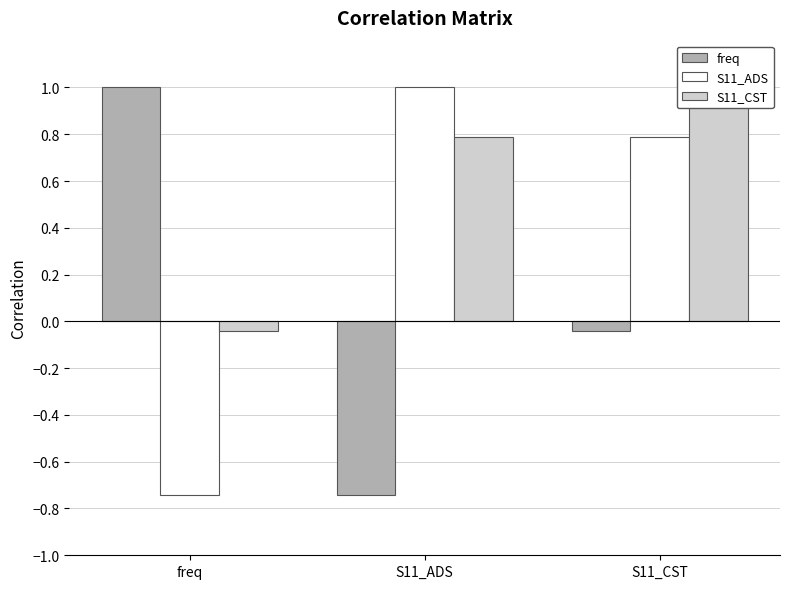

At S11_ADS, list the series in order from smallest to largest.

freq, S11_CST, S11_ADS